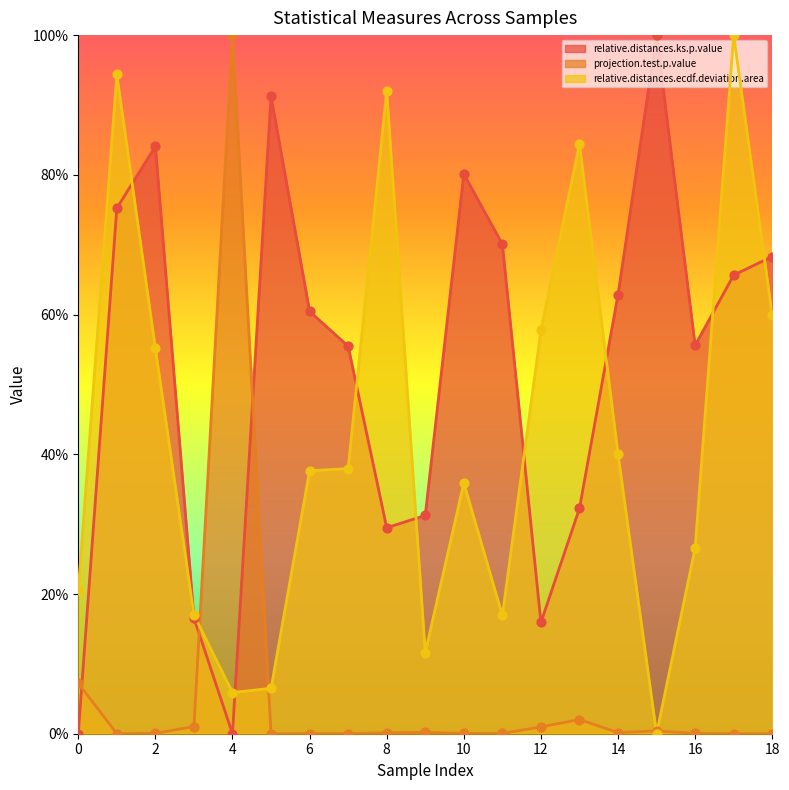

Which series reaches the maximum Y coordinate?

relative.distances.ks.p.value